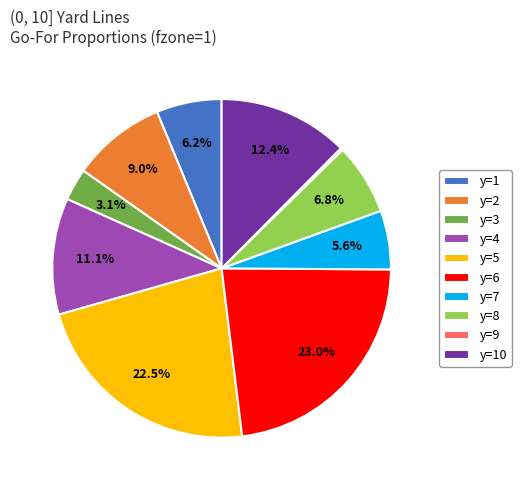

Between y=8 and y=2, which is larger?

y=2